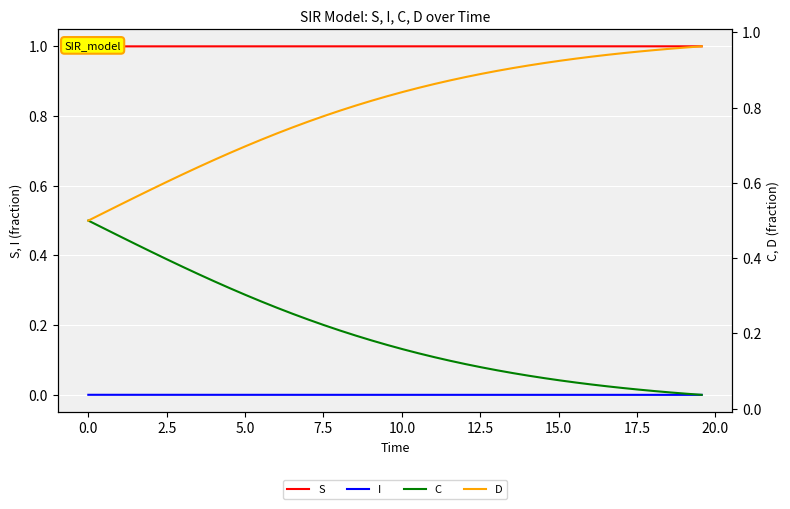

Is the value of I at 25 greater than the value of S at 15?

No